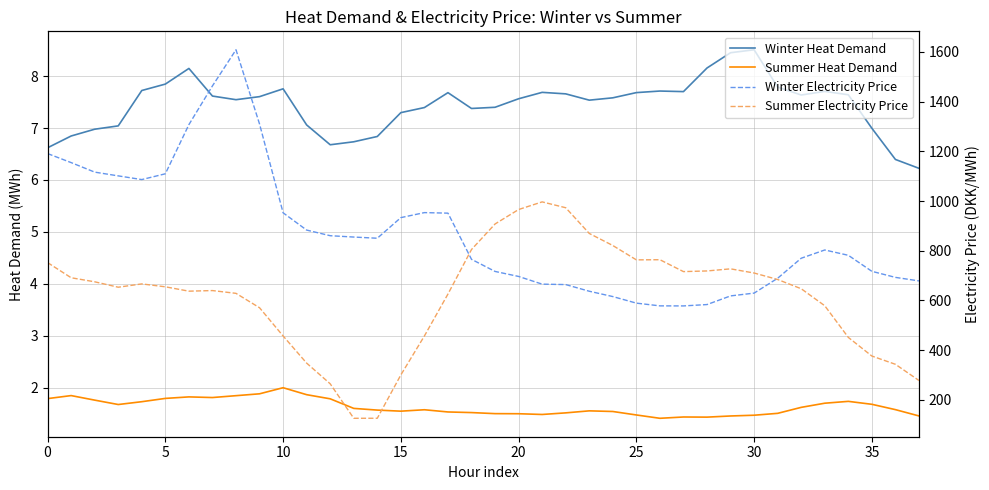

What is the difference between the Winter Heat Demand values at 36 and 29?

2.1